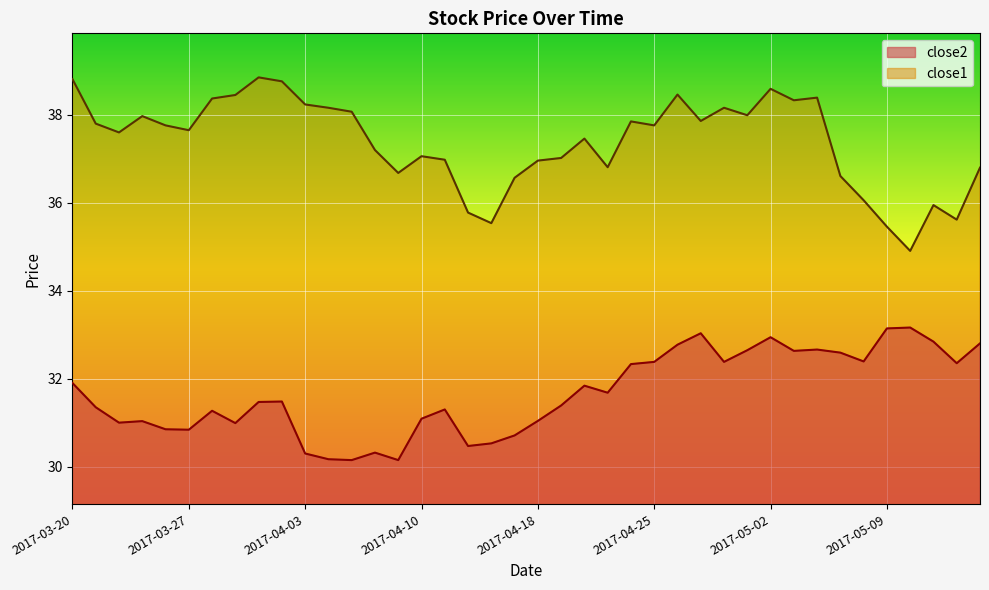

In close1, how many points are lower than both neighbors (excluding endpoints)?

11